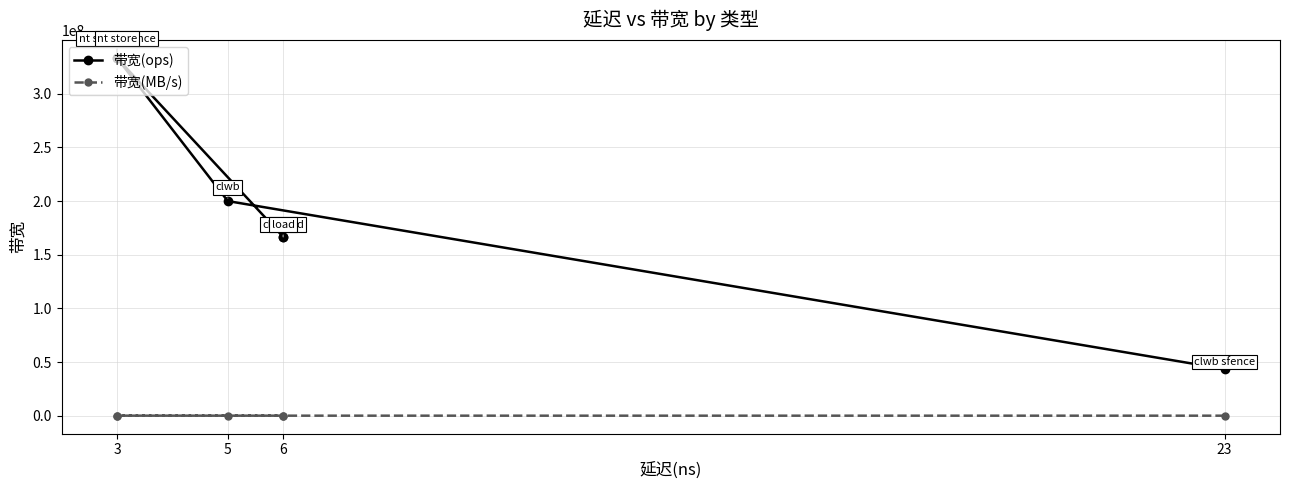

True or false: 带宽(MB/s) has more than 0 points higher than both neighbors.

False